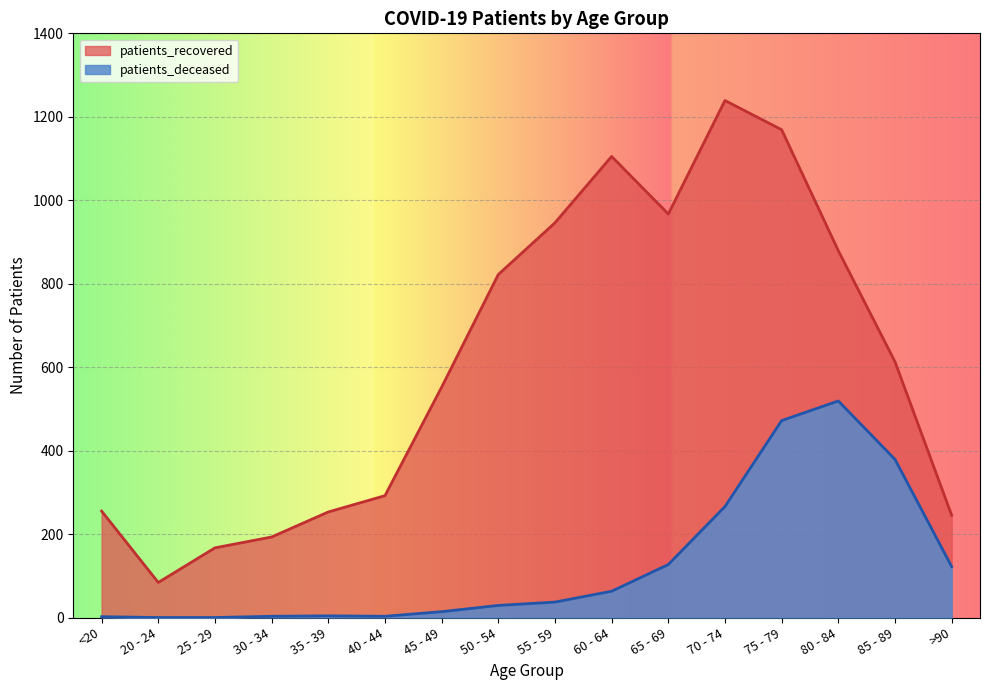

What is the spread (max minus min) of values at 30 - 34?

190